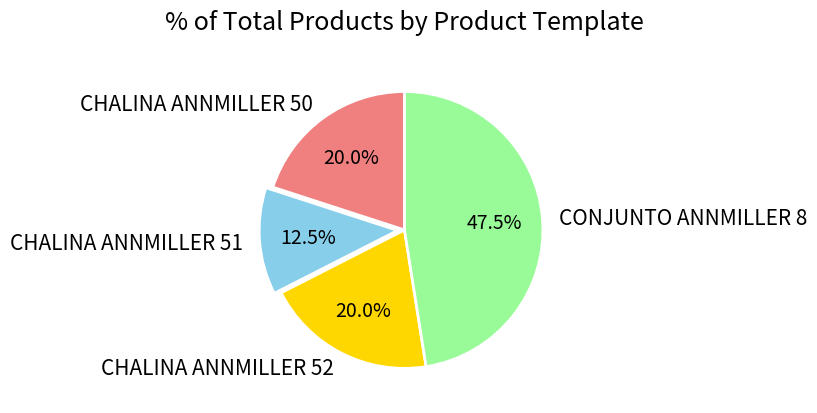

Is CONJUNTO ANNMILLER 8 the majority of the pie?

No